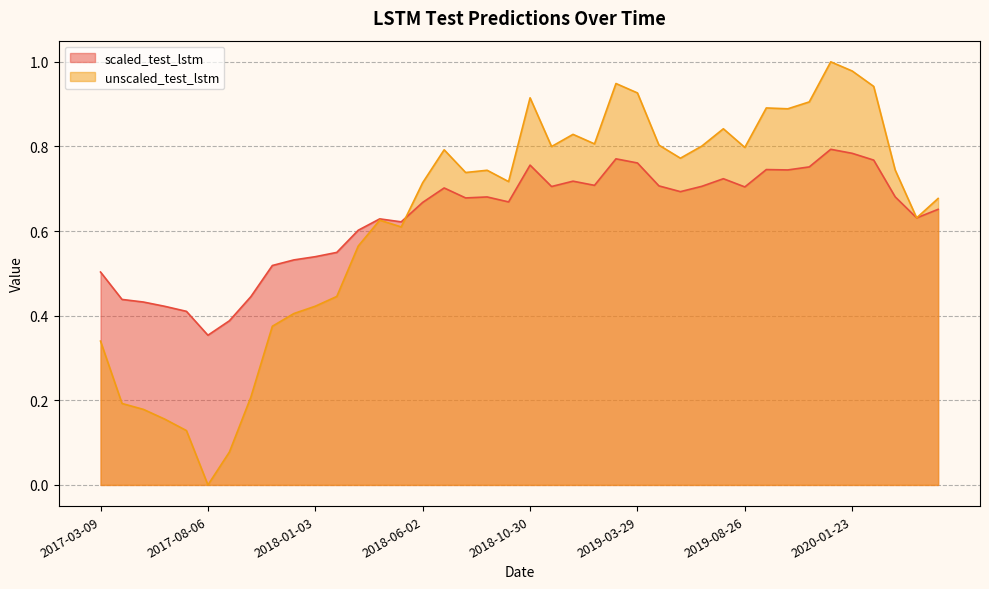

What is the average value of the scaled_test_lstm series?

0.6